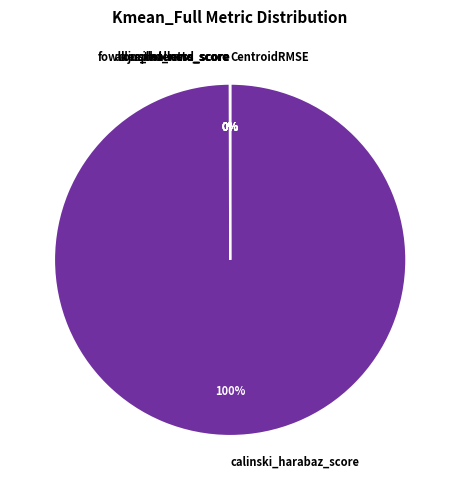

To the nearest percent, what is the difference between the largest and smallest slice percentages?

100%